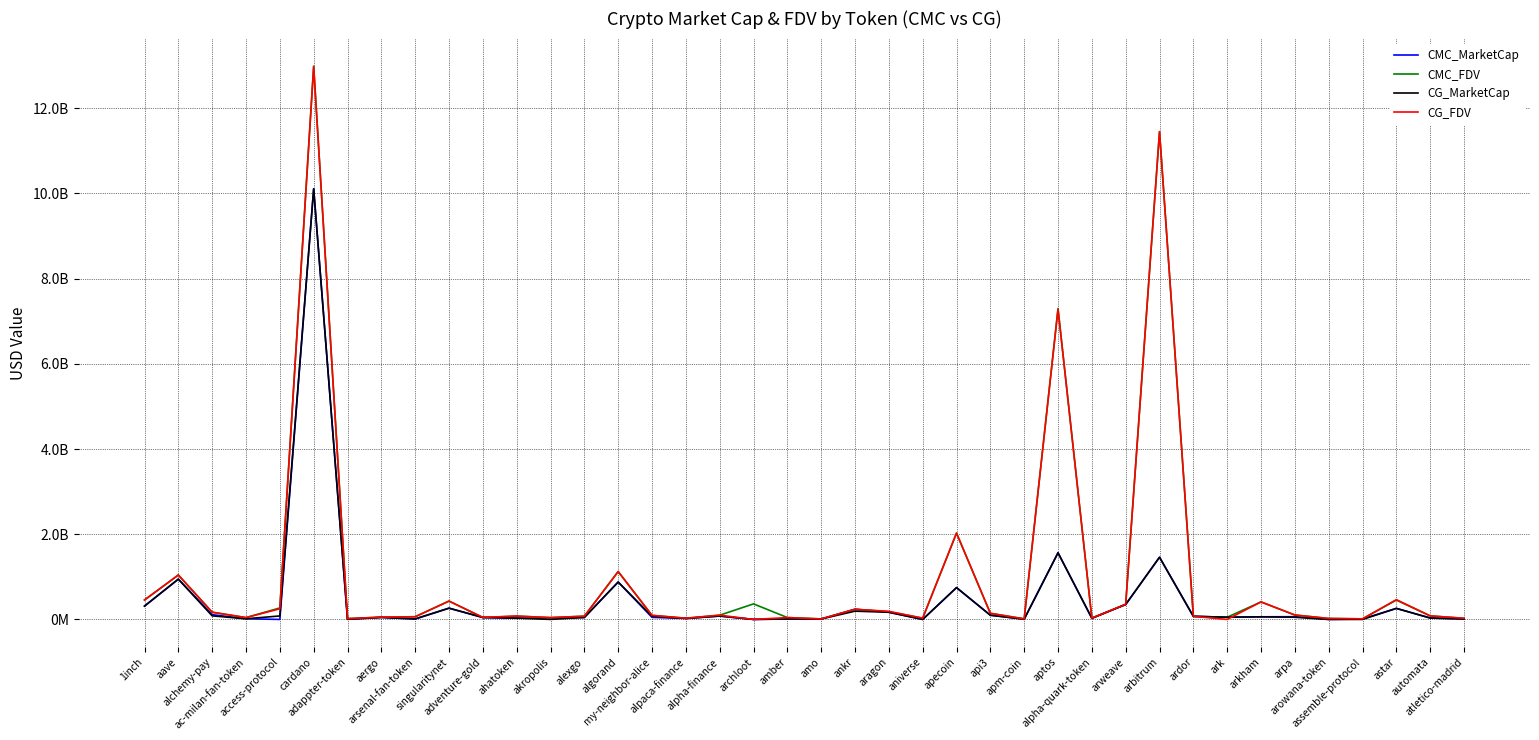

How many data points in CMC_MarketCap are above 48984820?

20